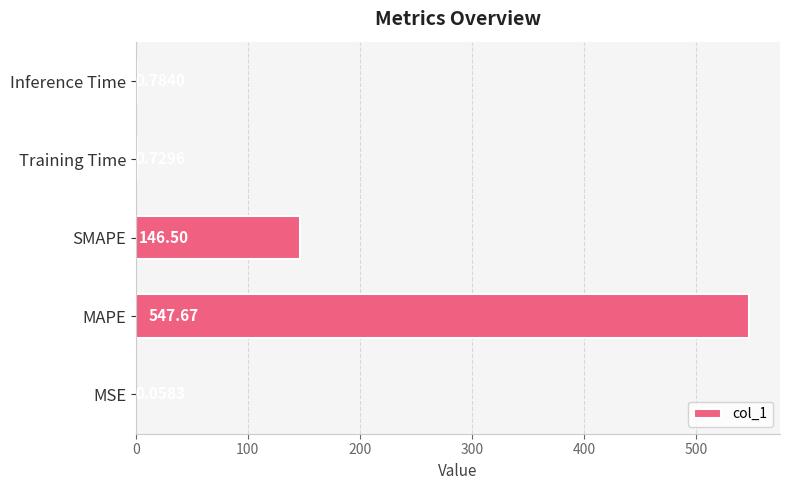

Are the bars grouped side by side (vs. stacked)?

No